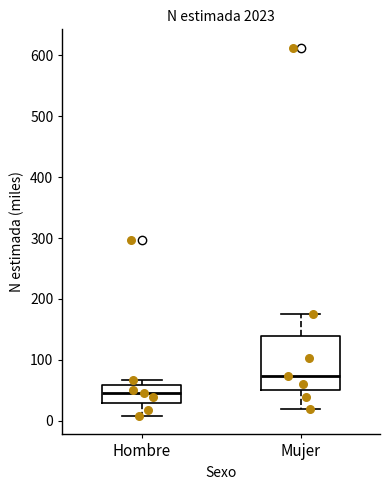

Where does the upper whisker of the box for Mujer end on the y-axis? The values are not printed on the chart, so give them approximately, as read against the axis.

170